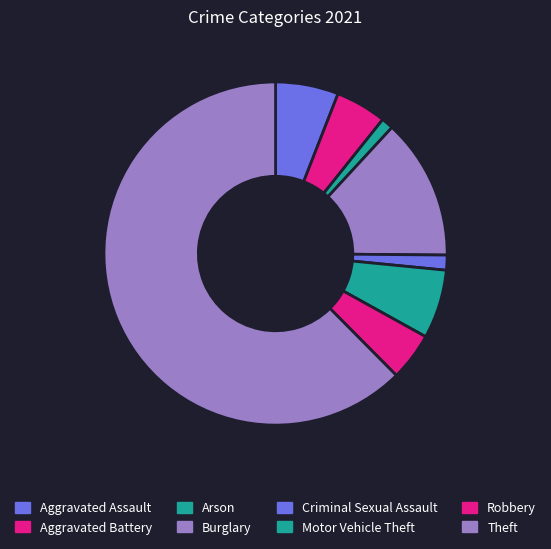

To the nearest percent, what portion does Aggravated Battery represent?

5%